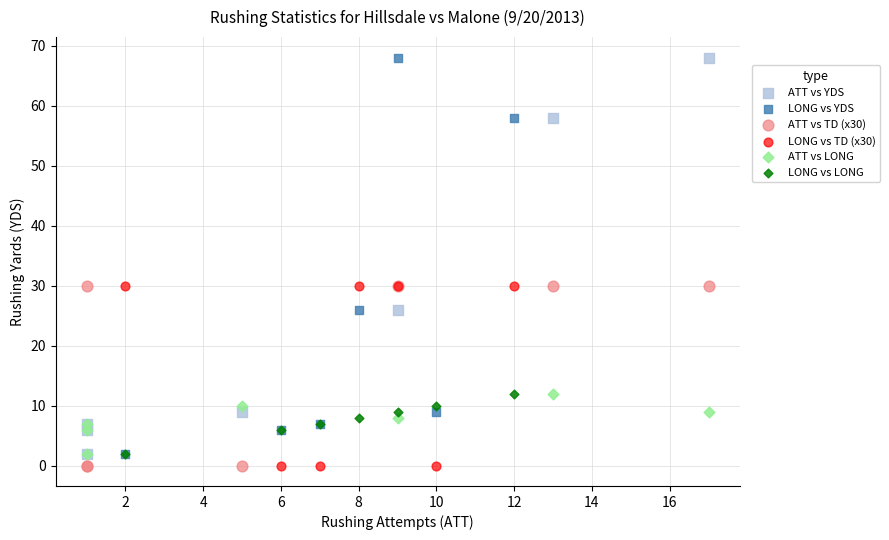

What are all the series names shown in the legend?

ATT vs YDS, LONG vs YDS, ATT vs TD (x30), LONG vs TD (x30), ATT vs LONG, LONG vs LONG